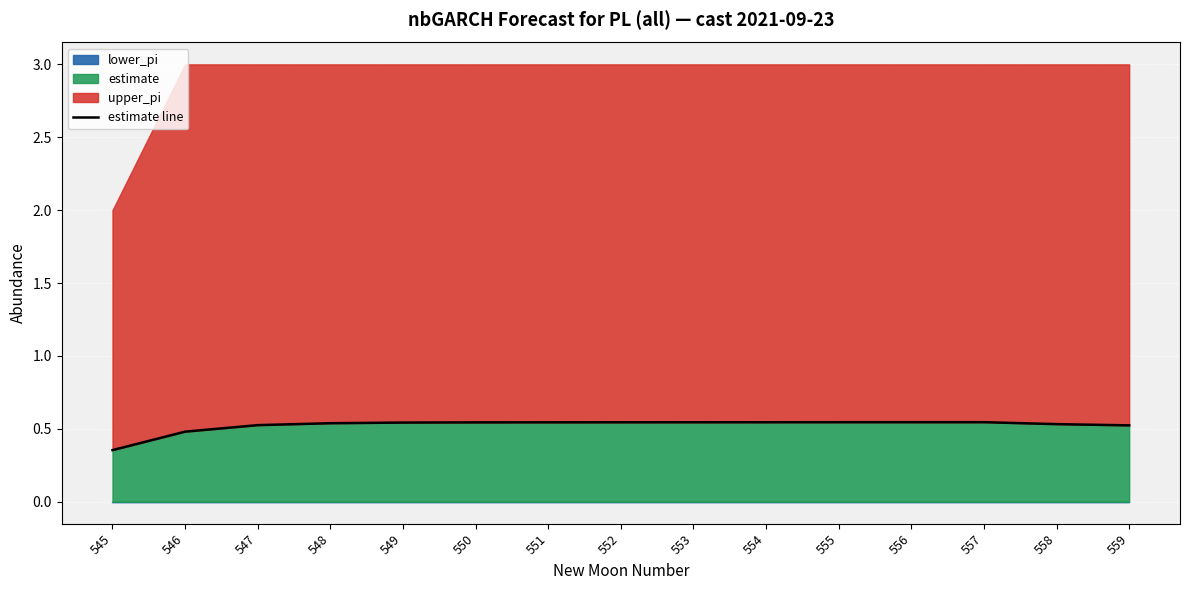

Reading right to left, transcribe all the data shown in this chart.

0.5	0.5	0.5	0.5	0.5	0.5	0.5	0.5	0.5	0.5	0.5	0.5	0.5	0.5	0.4